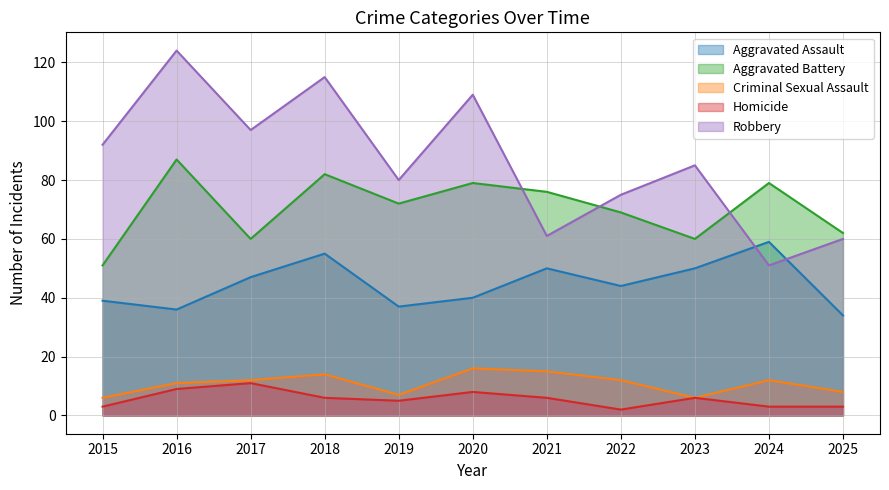

What is the smallest value displayed?

2